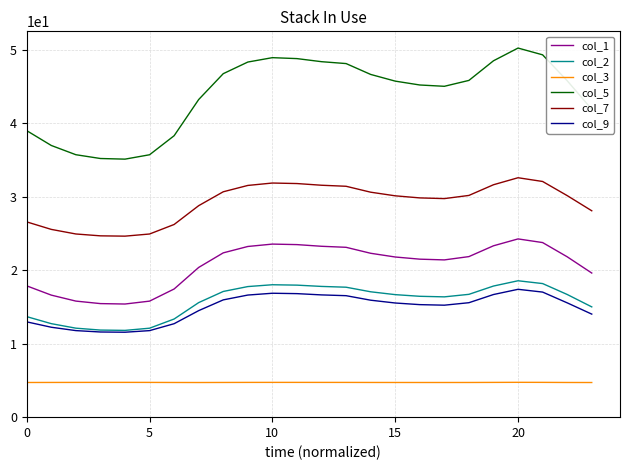

True or false: col_3 and col_1 intersect in this chart.

False